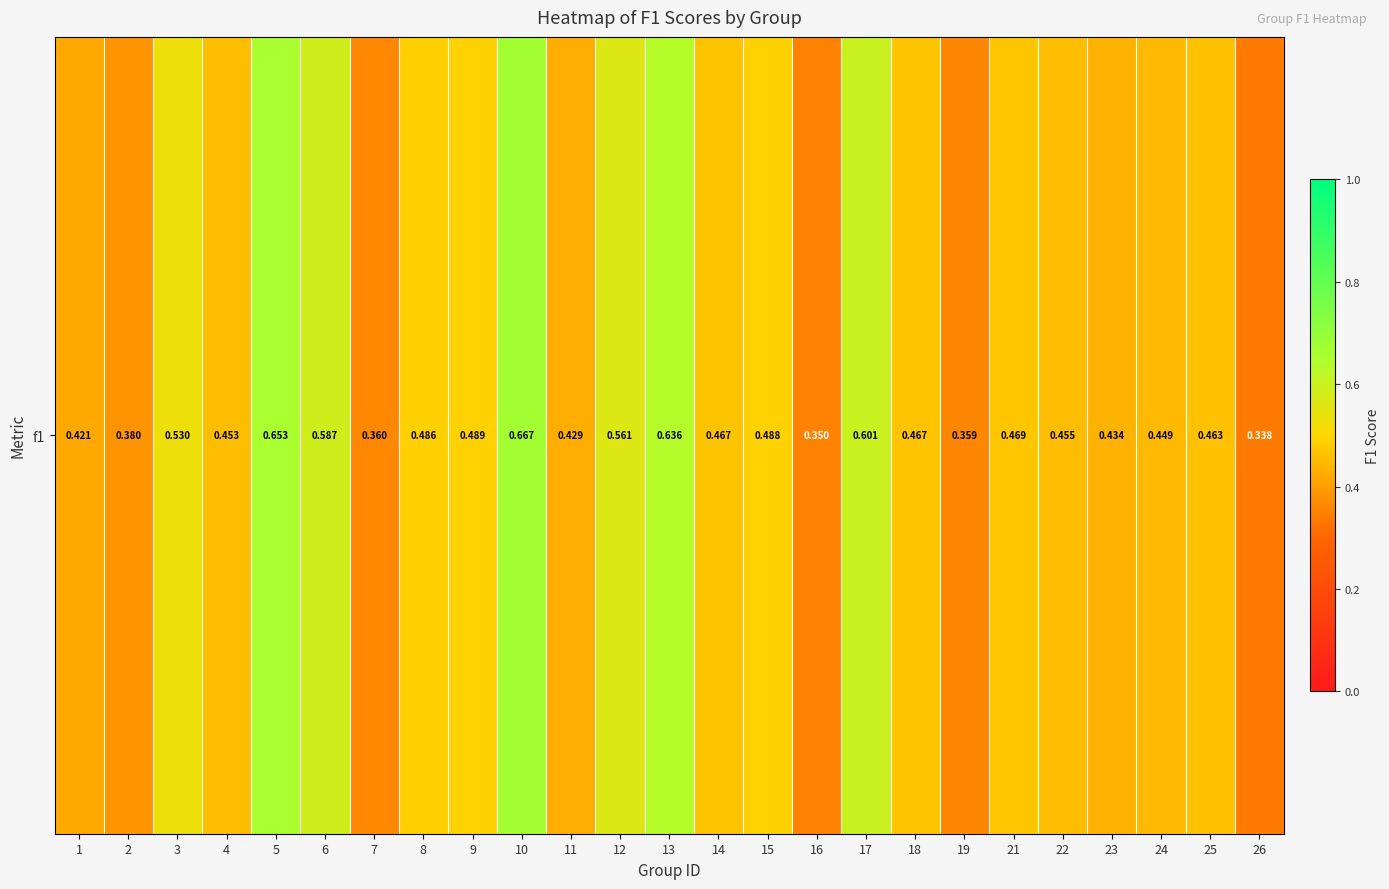

Rank the categories by value from lowest to highest.

26, 16, 19, 7, 2, 1, 11, 23, 24, 4, 22, 25, 14, 18, 21, 8, 15, 9, 3, 12, 6, 17, 13, 5, 10